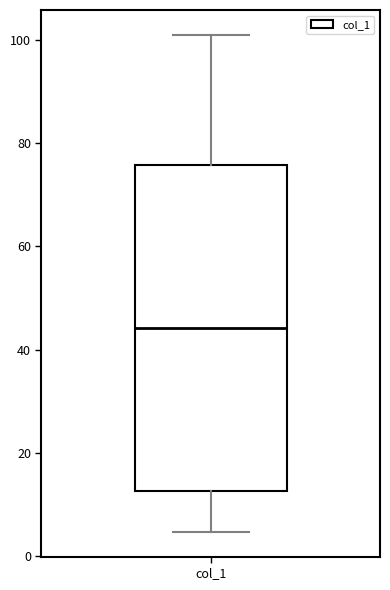

Transcribe this box plot: give where the median line is, the range the box spans, and where the two whiskers end, as read against the y-axis. The values are not printed on the chart, so give them approximately, as read against the axis.

median 44, box 12 to 76, whiskers 4 to 102